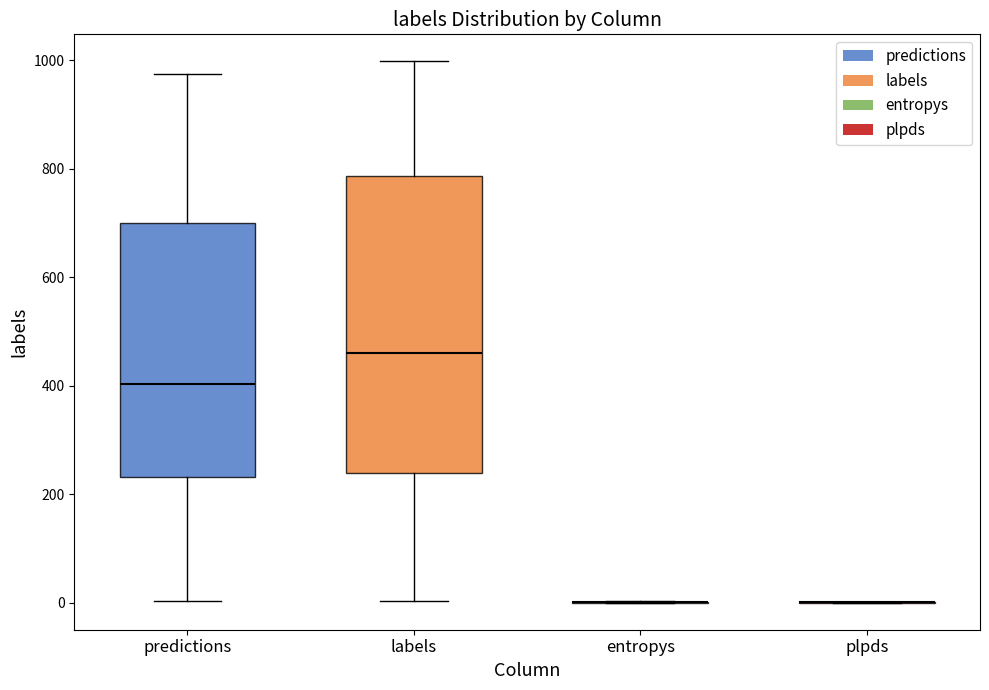

Which box is the tallest, from its lower edge to its upper edge?

labels